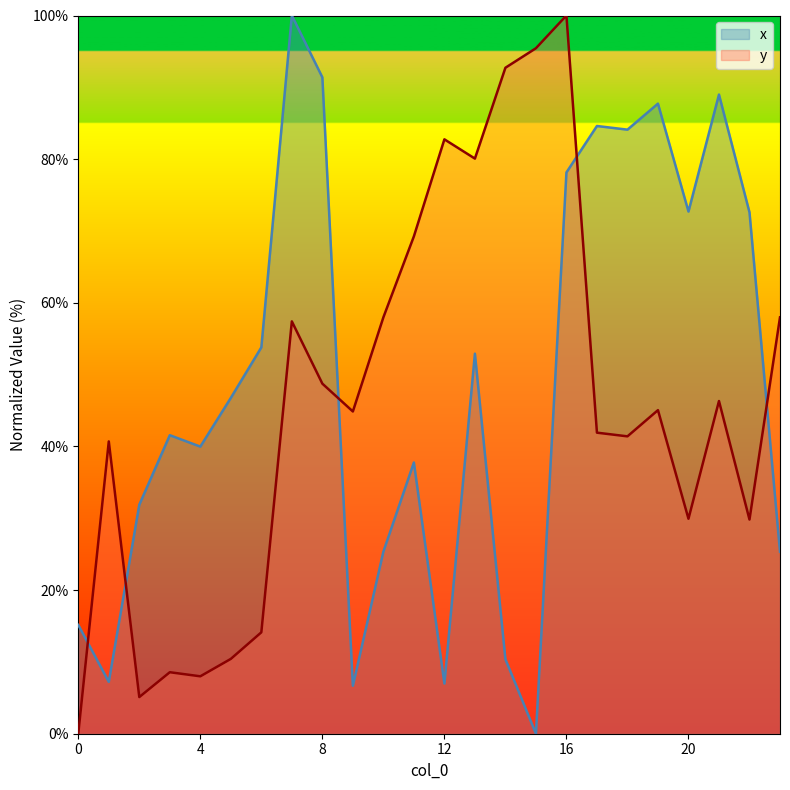

The value of y at 8 is 48.7. True or false?

True